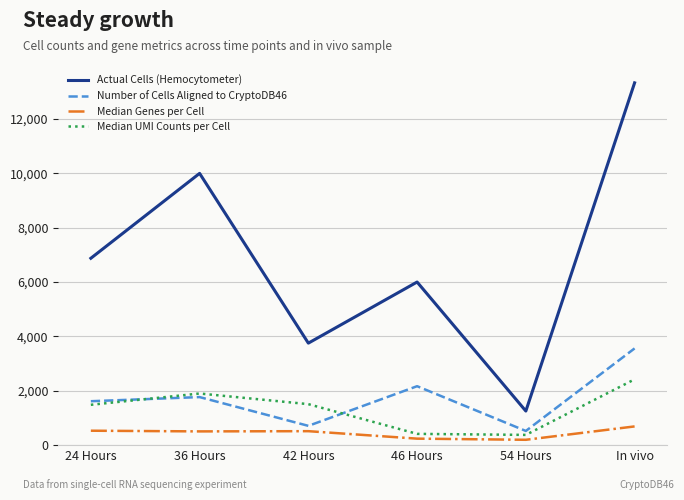

What are all the series names shown in the legend?

Actual Cells (Hemocytometer), Number of Cells Aligned to CryptoDB46, Median Genes per Cell, Median UMI Counts per Cell